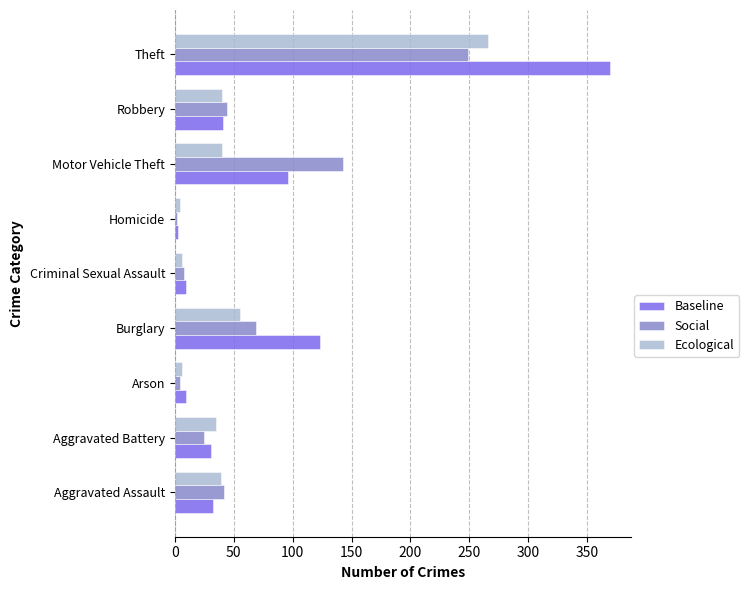

At which label does Baseline reach its peak?

Theft